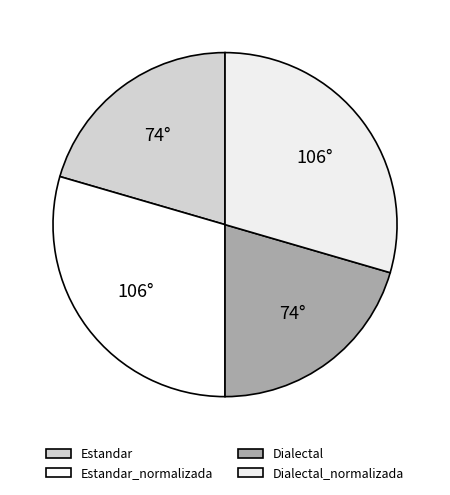

What is the change in value from Estandar to Estandar_normalizada?

+12.8